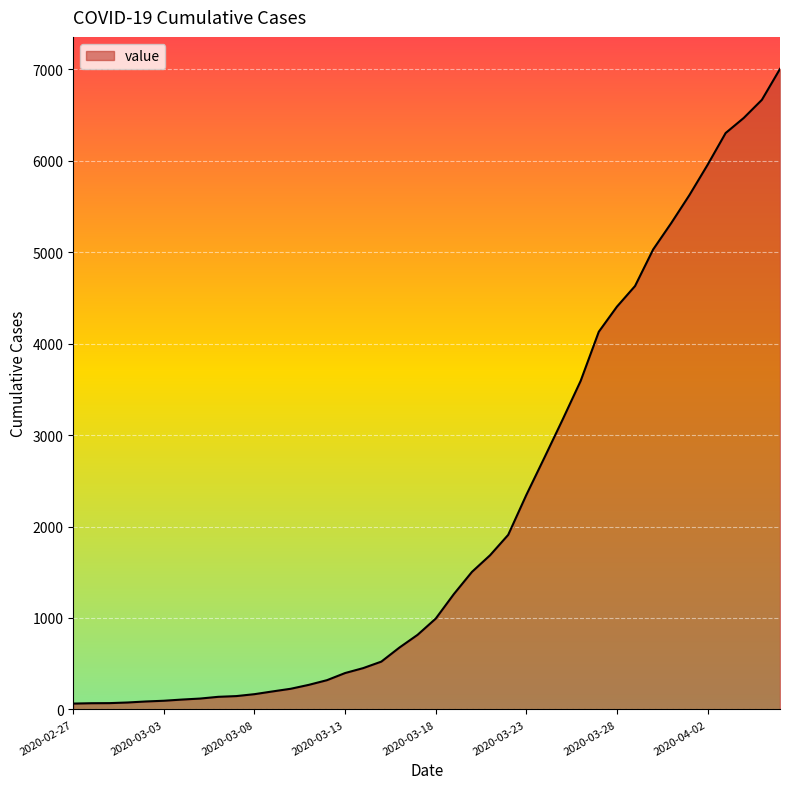

What is the difference between the maximum and minimum values?

6940